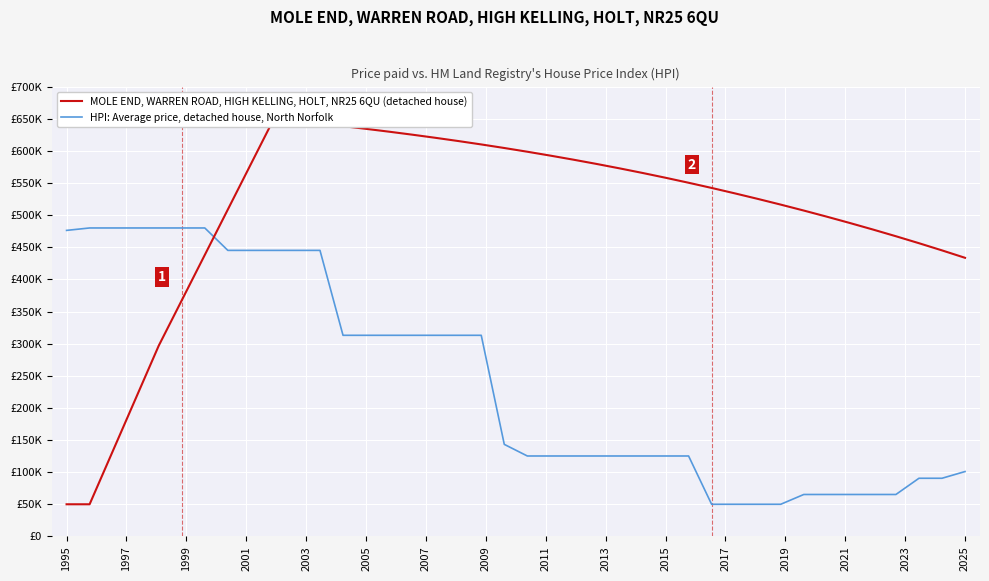

After their last crossing, which series has the higher values: HPI: Average price, detached house, North Norfolk or MOLE END, WARREN ROAD, HIGH KELLING, HOLT, NR25 6QU (detached house)?

MOLE END, WARREN ROAD, HIGH KELLING, HOLT, NR25 6QU (detached house)